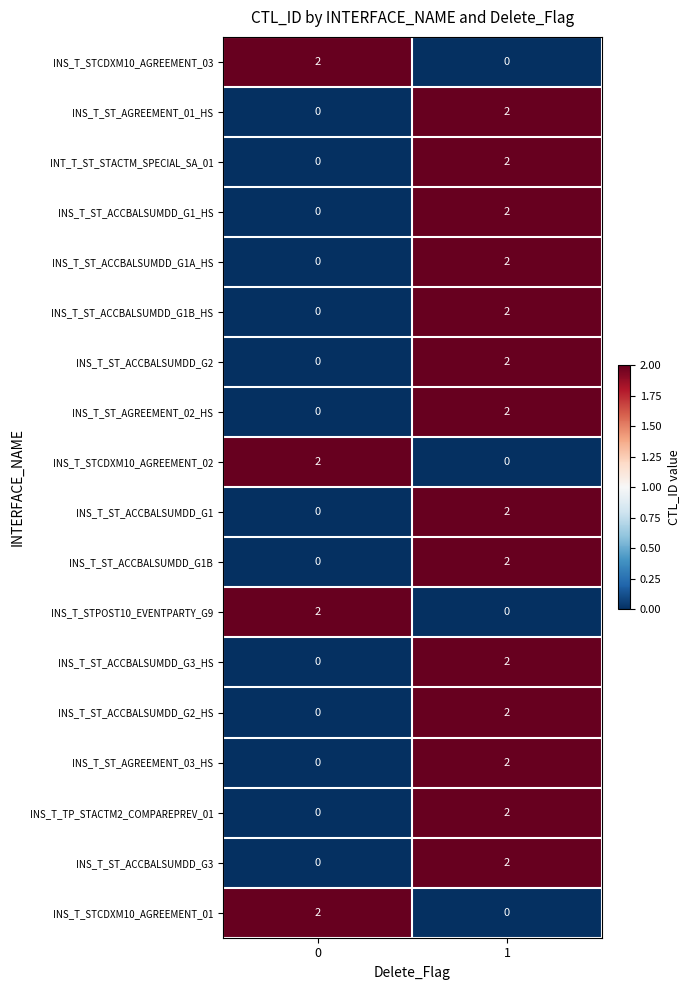

What is the total value across all series at 0?

8